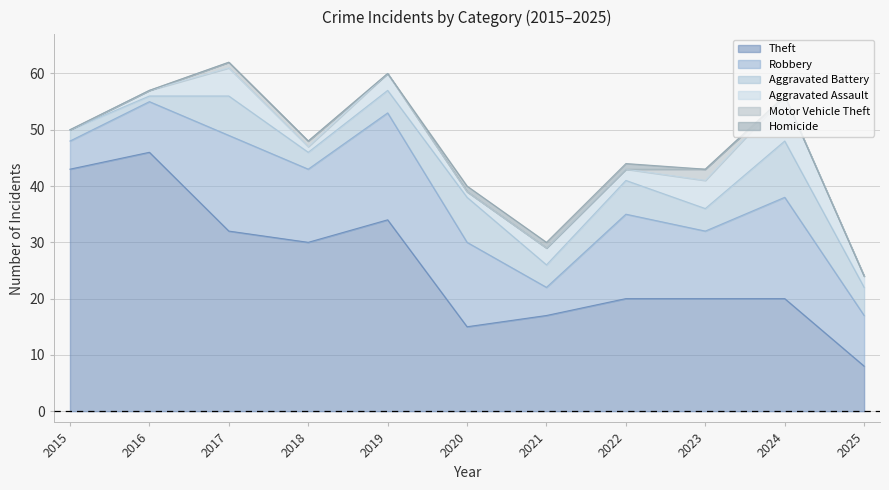

At how many categories does at least one series exceed 34?

2